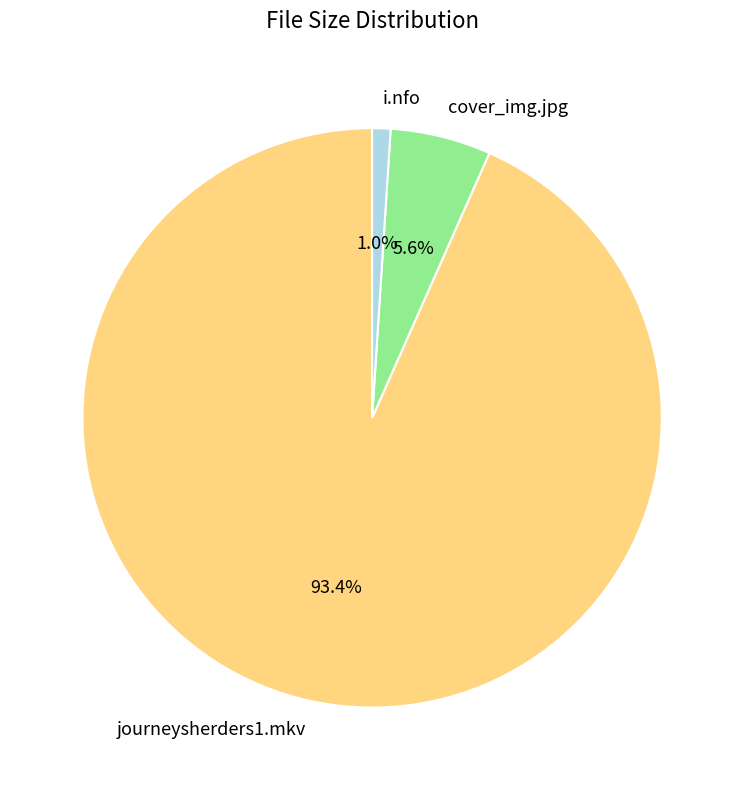

Between journeysherders1.mkv and i.nfo, which is larger?

journeysherders1.mkv